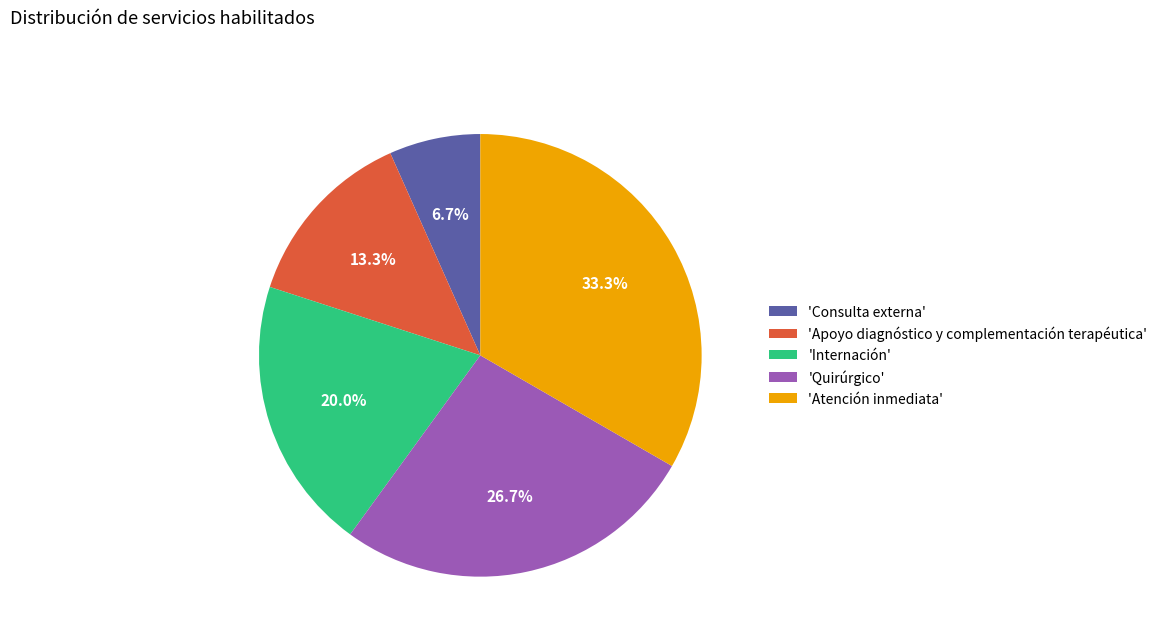

How many slices are in this pie chart?

5